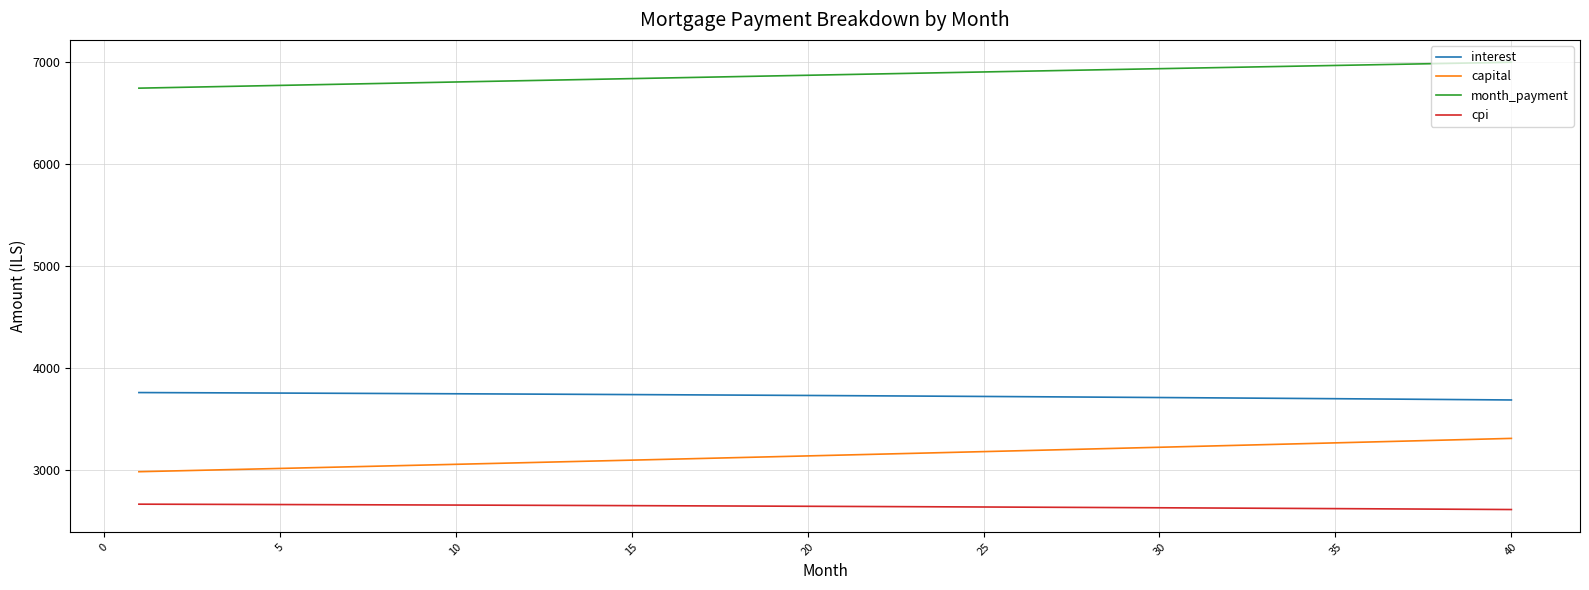

Which series has the largest total across all categories?

month_payment